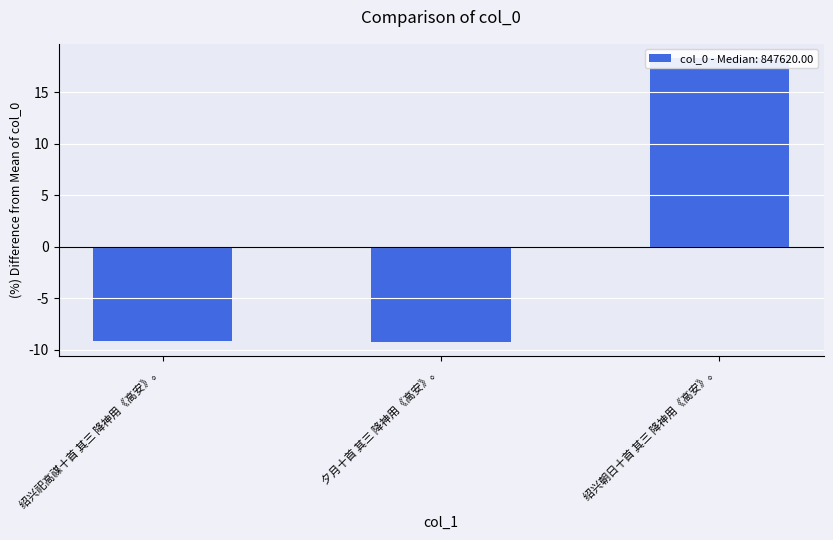

What is the label of the 2nd bar from the right?

夕月十首 其三 降神用《高安》。